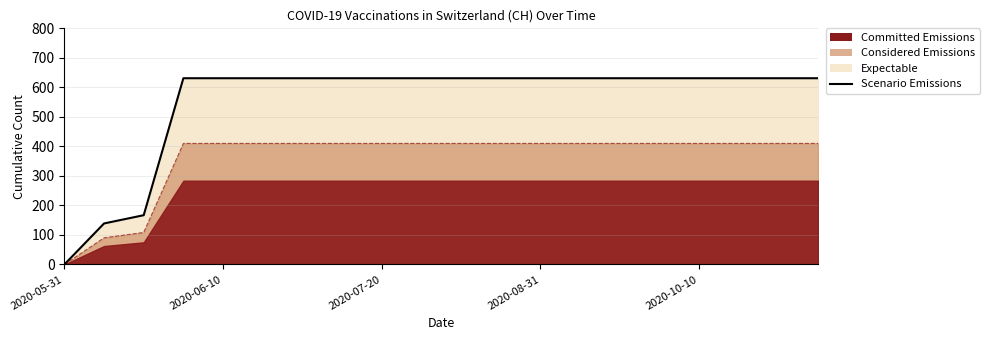

What is the sum of all values?

11033